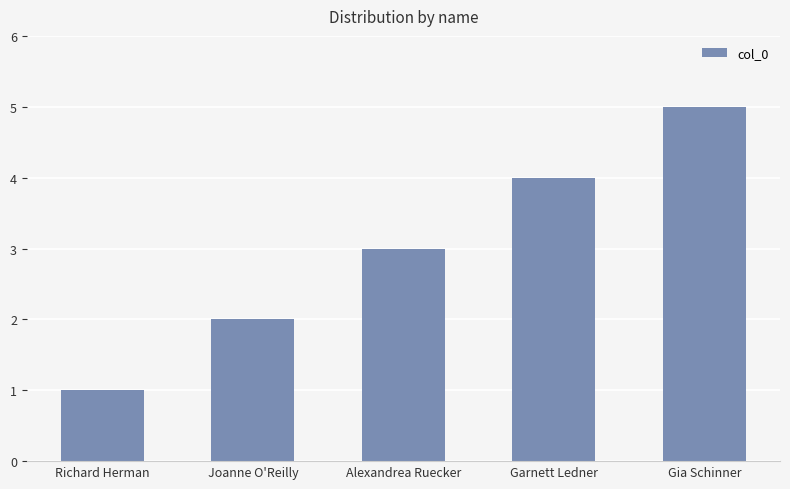

Where is the data nearest to the value 3?

Alexandrea Ruecker